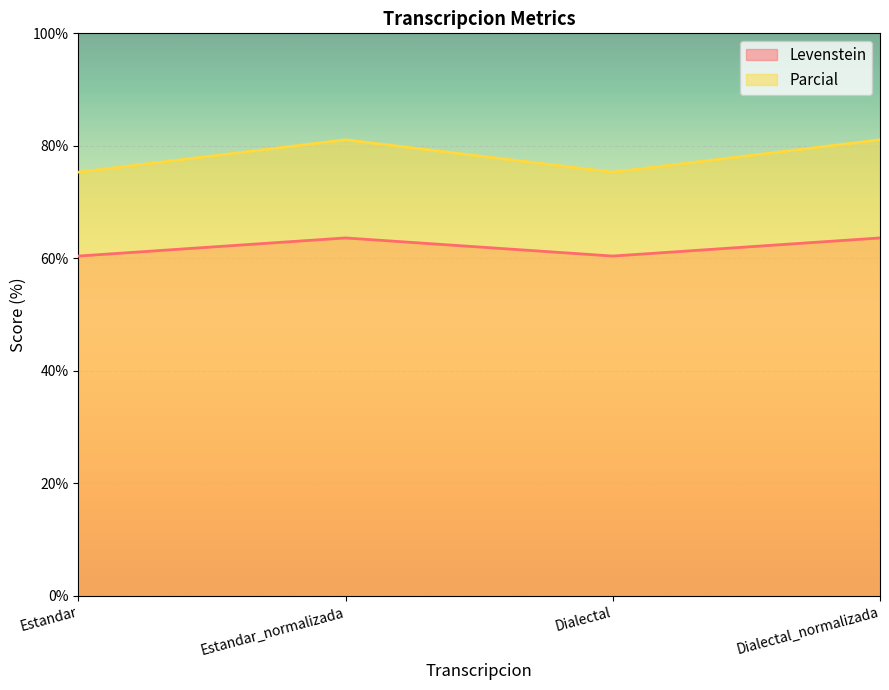

True or false: Parcial and Levenstein cross at least once.

False